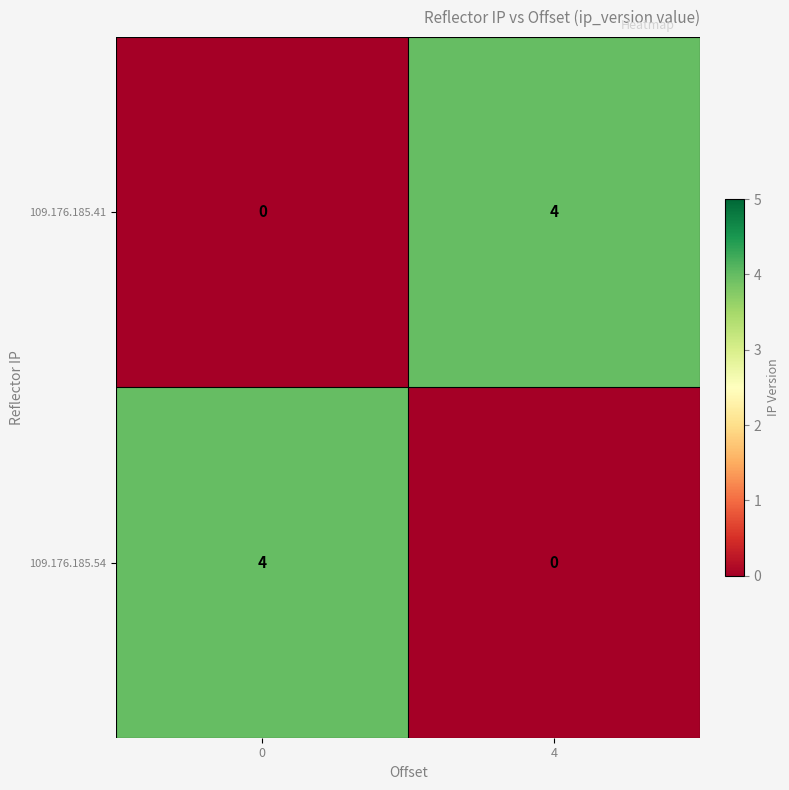

At 4, list the series in order from largest to smallest.

109.176.185.41, 109.176.185.54